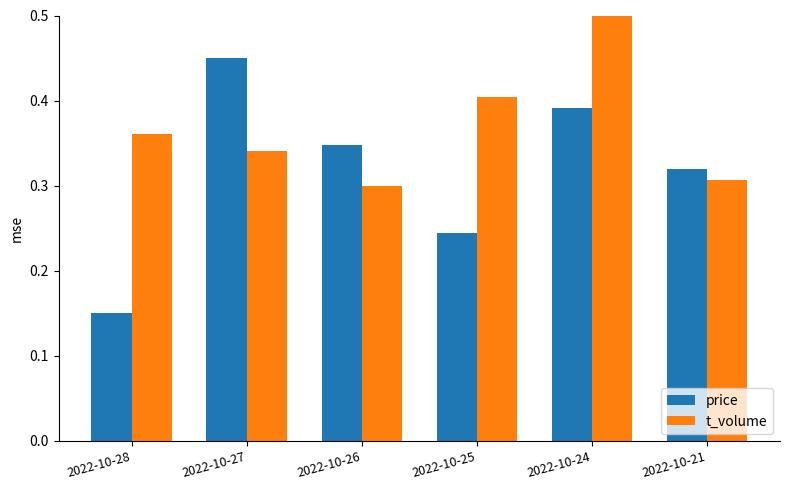

Between 2022-10-28 and 2022-10-27, which series saw the biggest shift?

price